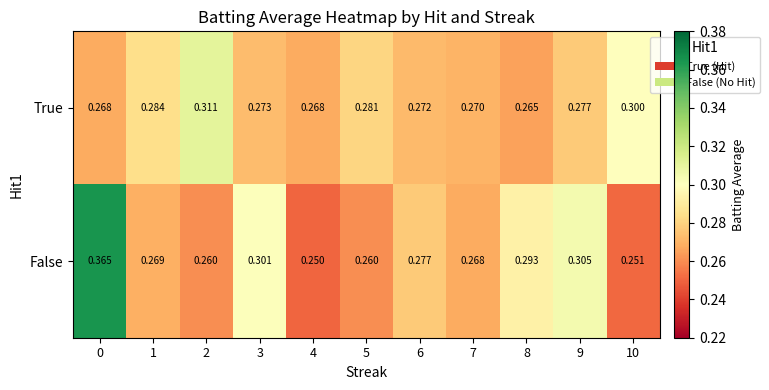

Which series changed the most between 1 and 9?

False